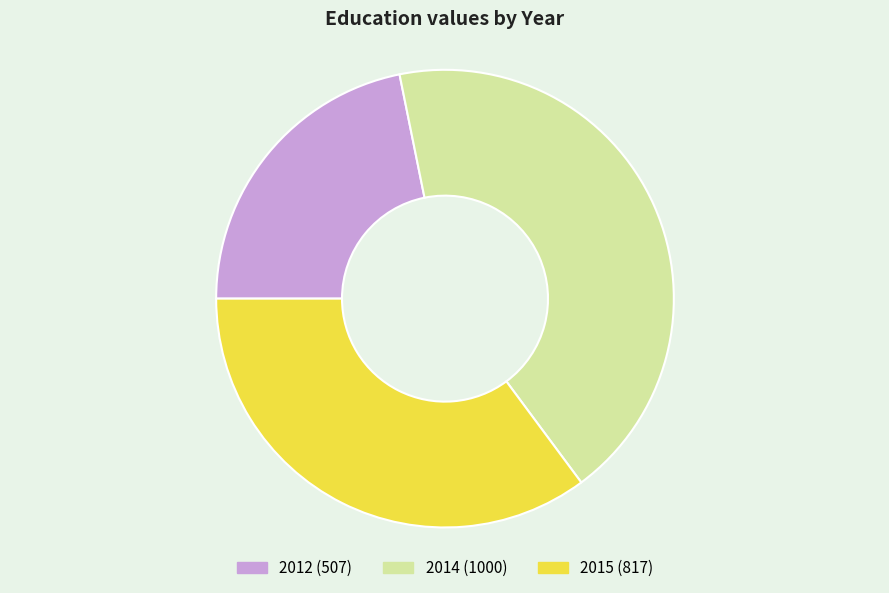

Count the number of slices in the pie.

3